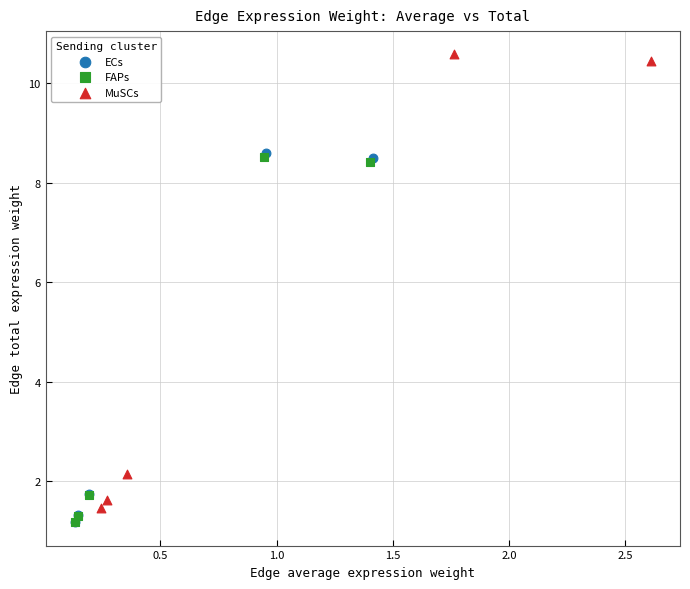

Which series reaches the maximum Y coordinate?

MuSCs